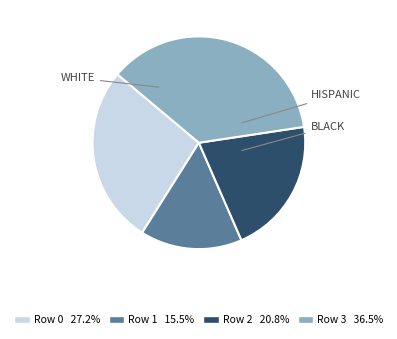

Is there a majority slice in this chart?

No